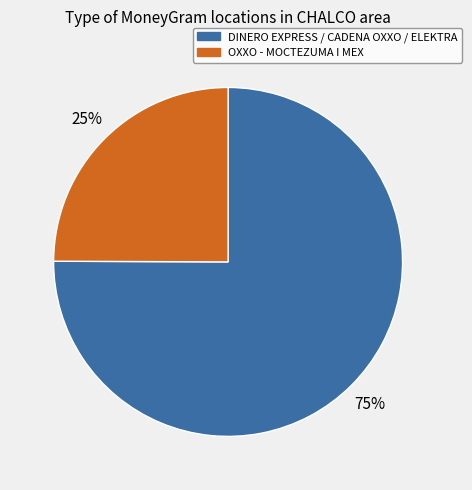

Count the number of slices in the pie.

2